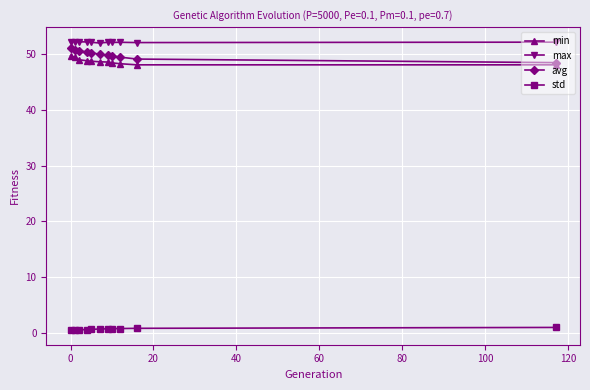

True or false: std and max intersect in this chart.

False